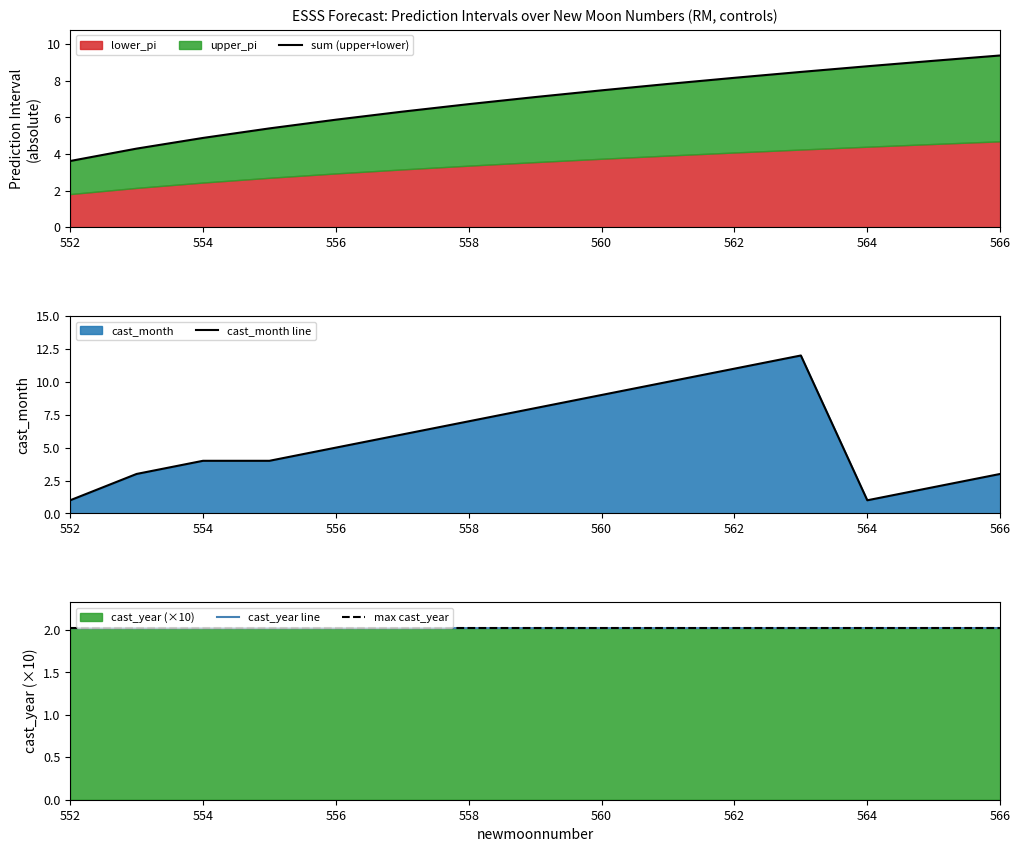

True or false: upper_pi and cast_year_norm intersect in this chart.

False